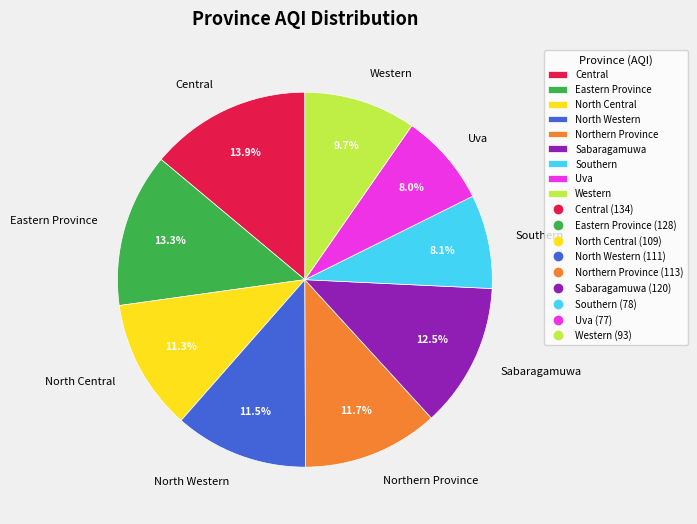

Count the number of slices in the pie.

9